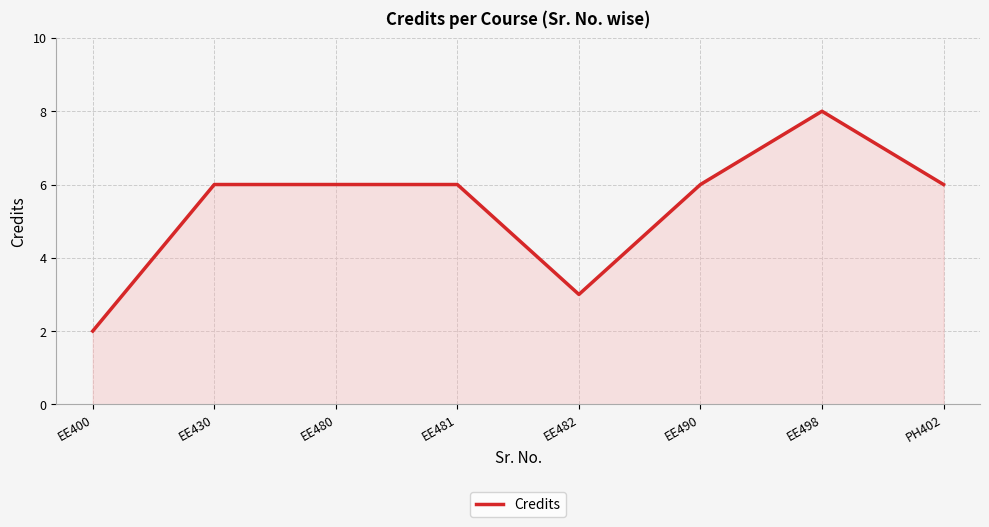

What position from the left is EE430?

2